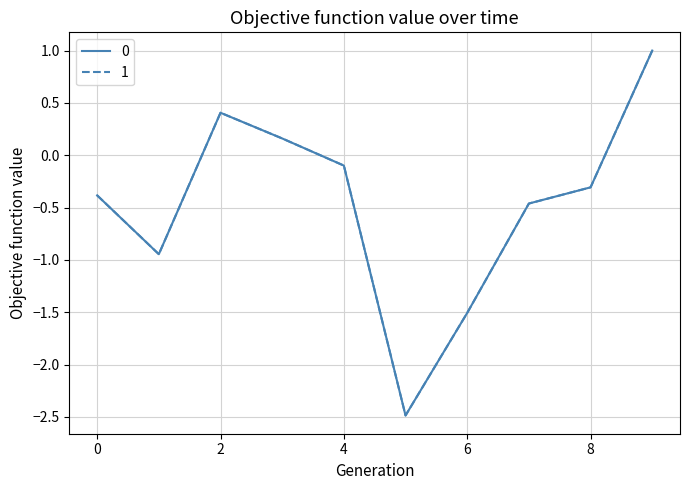

What is the greatest value displayed?

1.0